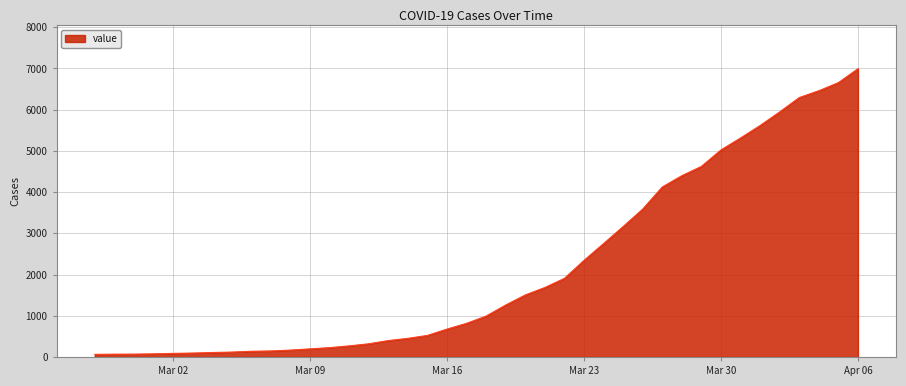

What is the difference between the maximum and minimum values?

6931